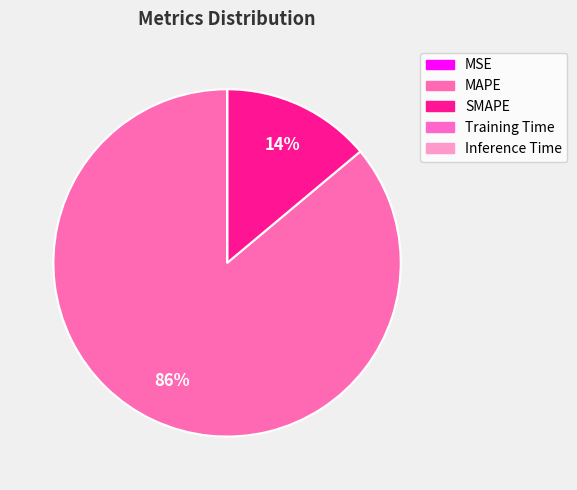

To the nearest percent, what portion does SMAPE represent?

14%